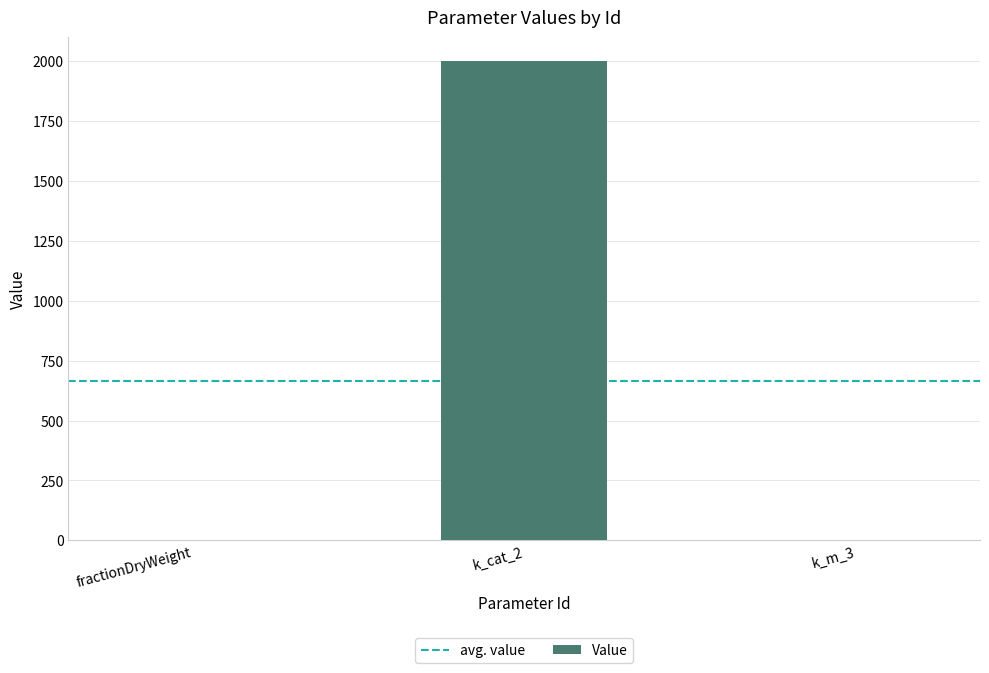

Which category has the highest value across all series?

k_cat_2